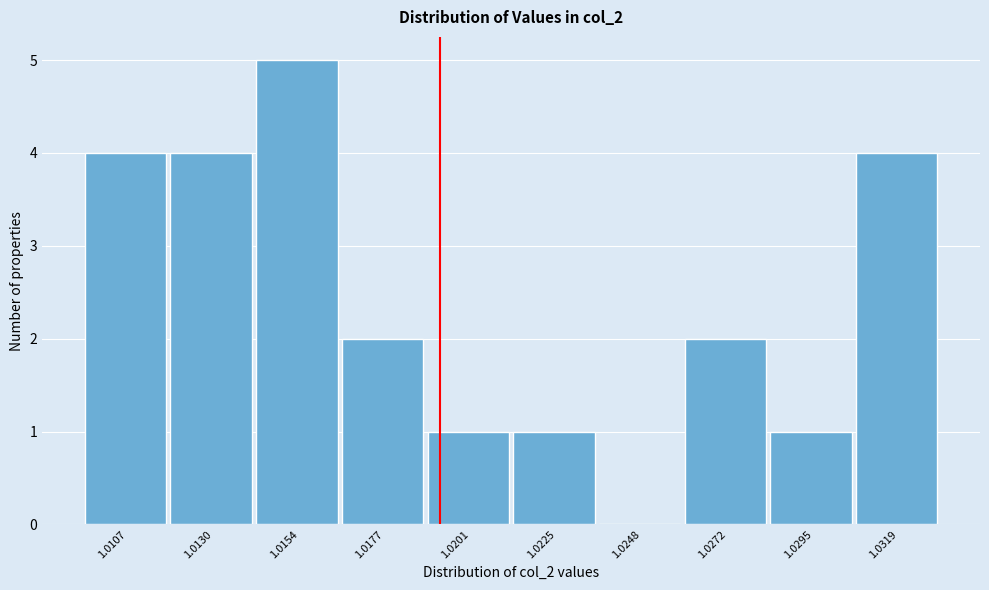

Reading right to left, what are all the values shown in this chart?

1.0319=4	1.0295=1	1.0272=2	1.0248=0	1.0225=1	1.0201=1	1.0177=2	1.0154=5	1.0130=4	1.0107=4